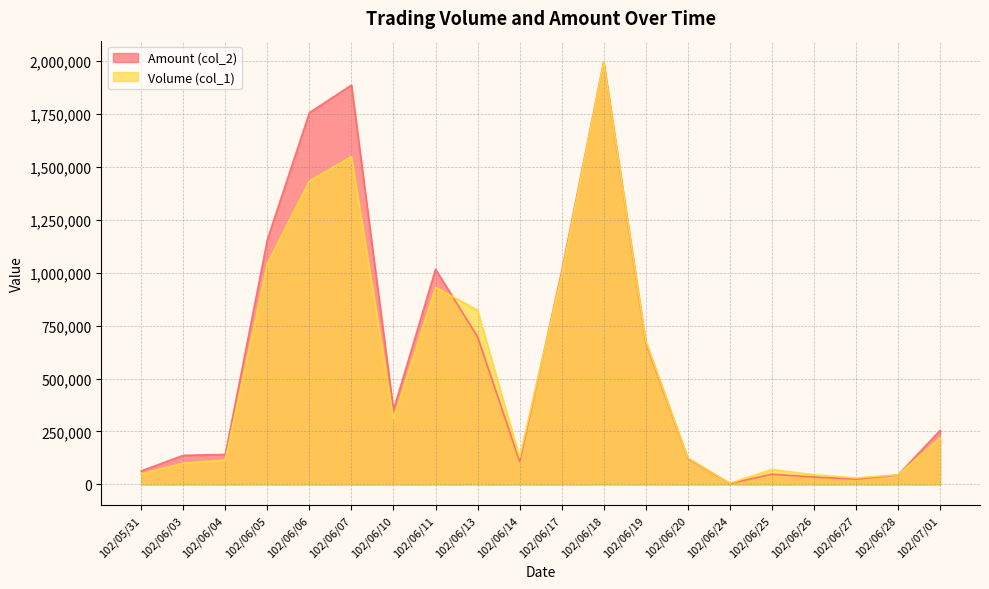

Between 102/06/28 and 102/06/13, which is larger?

102/06/13